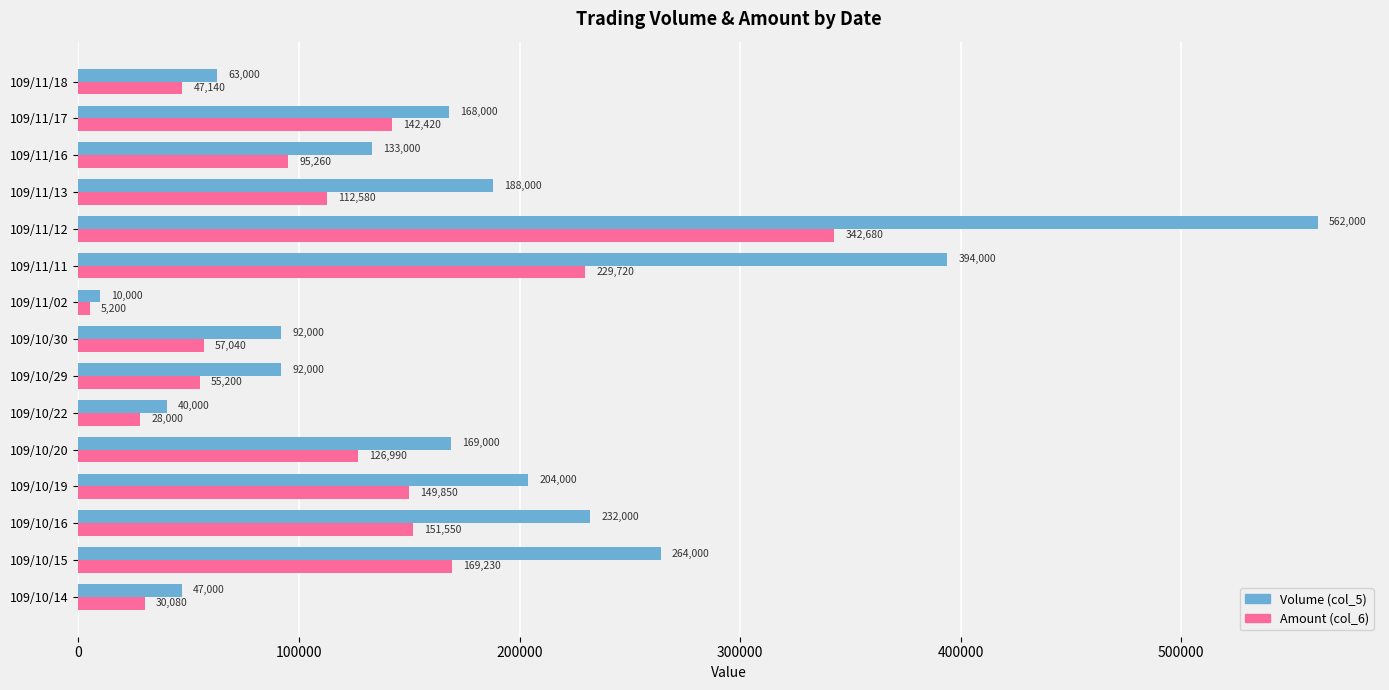

What is the difference between the highest and lowest values at 109/11/13?

75420